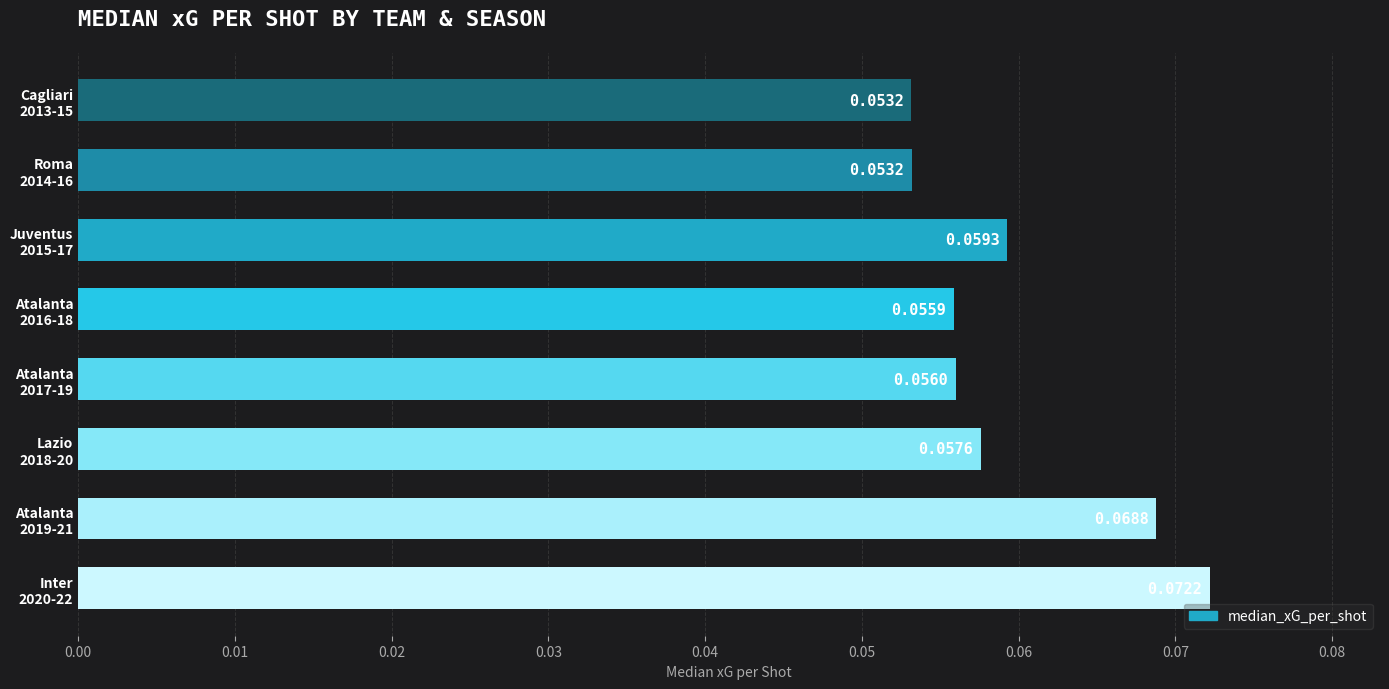

What is the sum of all values?

0.5